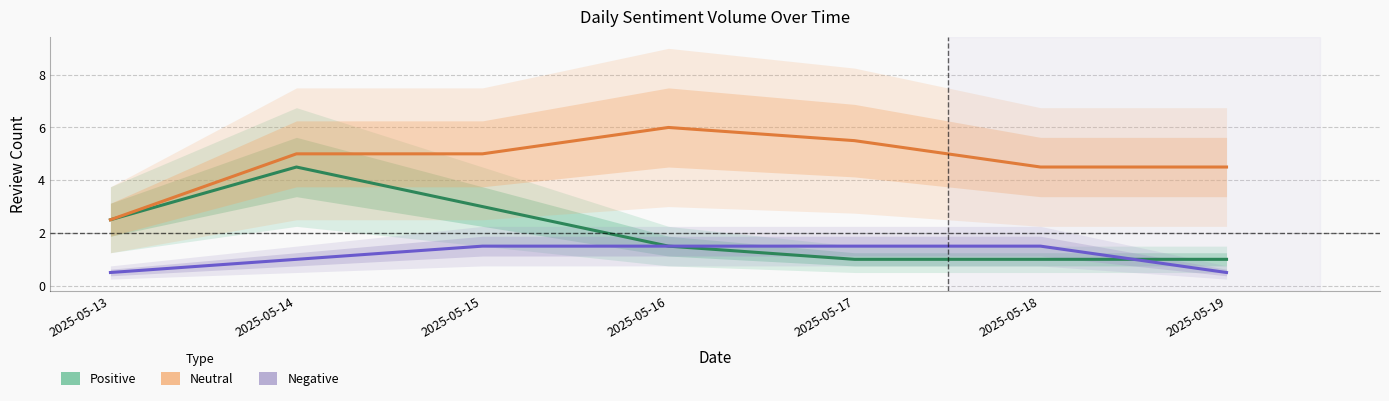

At which category does Positive reach its first local peak?

2025-05-14